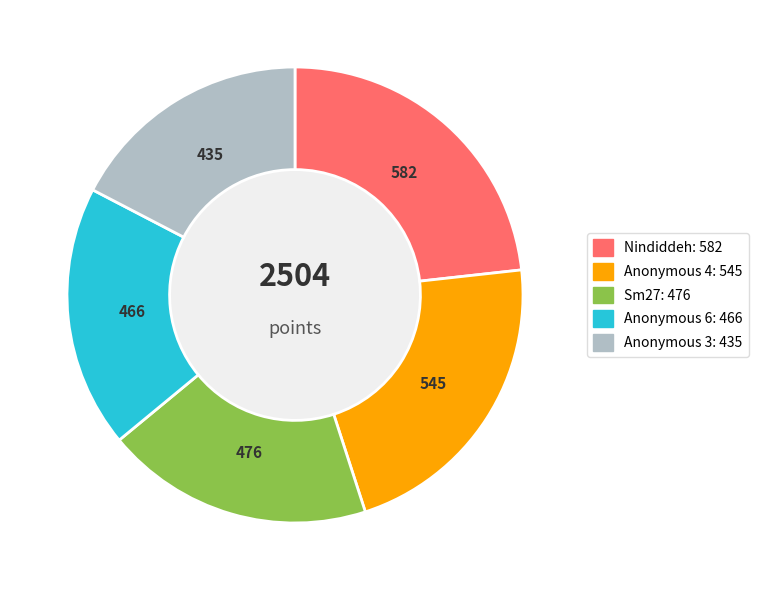

Is there any slice that represents more than half of the pie?

No